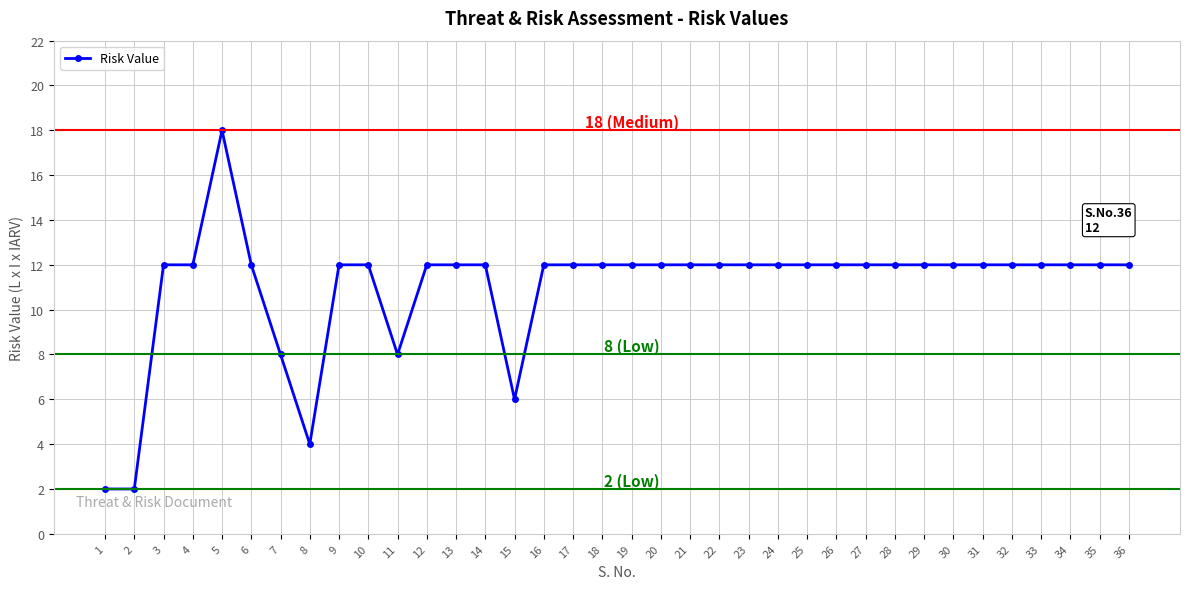

What value does the data have at 15?

6